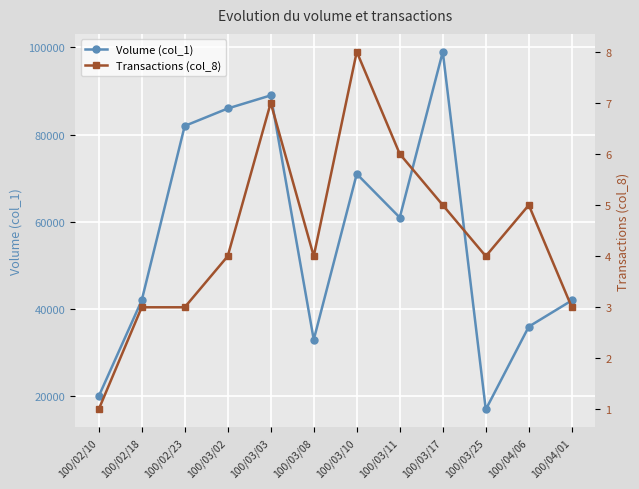

What is the label of the 9th point from the left?

100/03/17